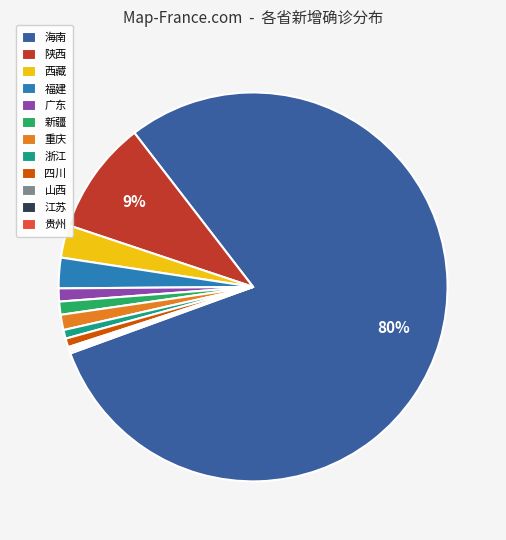

True or false: 重庆 accounts for 1% of the total.

True